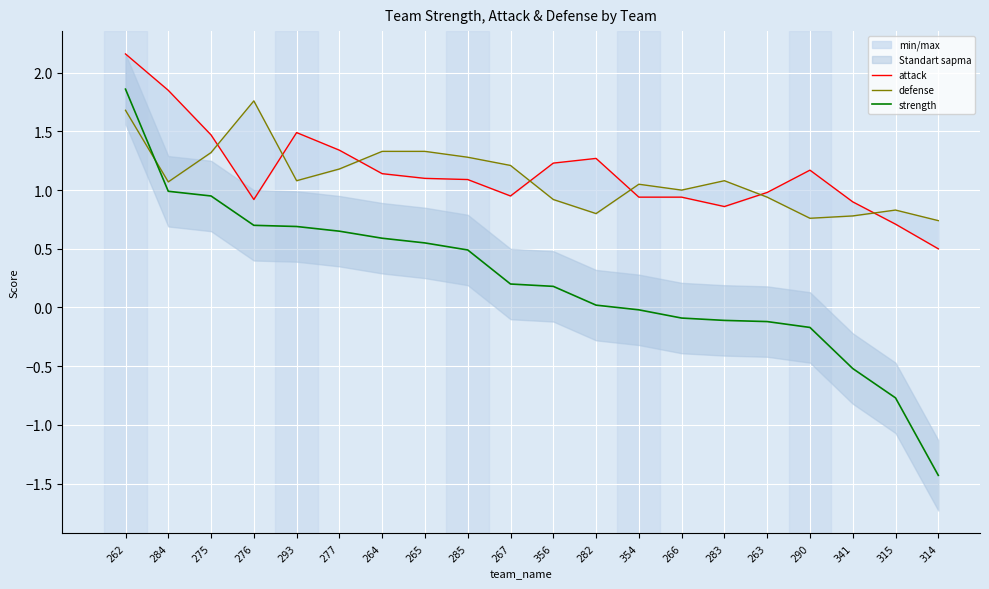

What is the lowest value of the defense series?

0.7